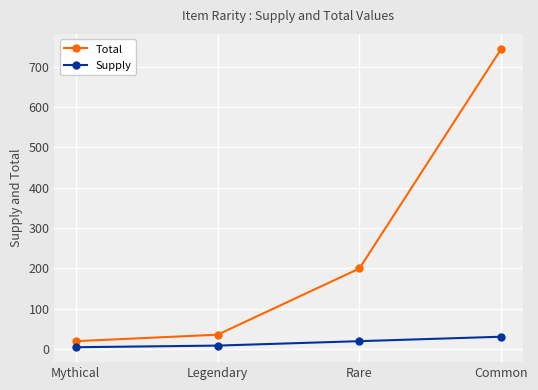

What is the sum of the Supply values at Mythical and Rare?

25